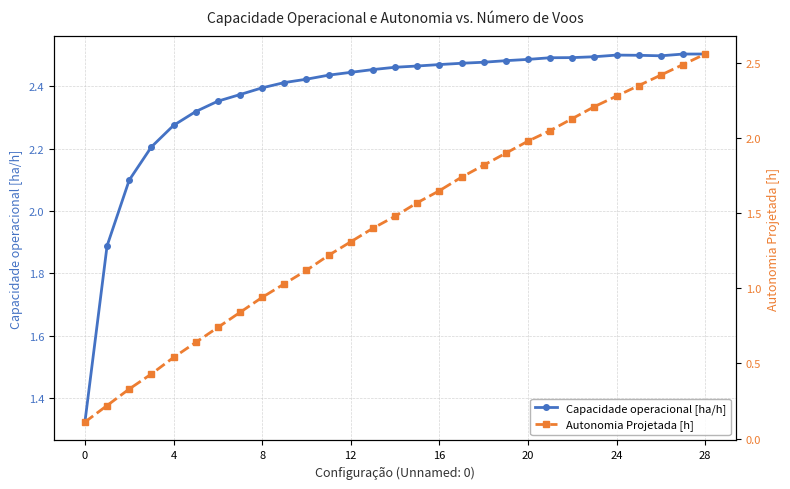

How many interior local valleys does the Capacidade operacional [ha/h] series have?

1